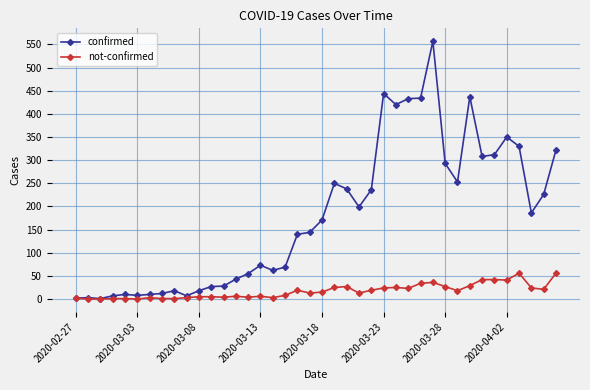

List the series in order of their peak value, lowest first.

not-confirmed, confirmed